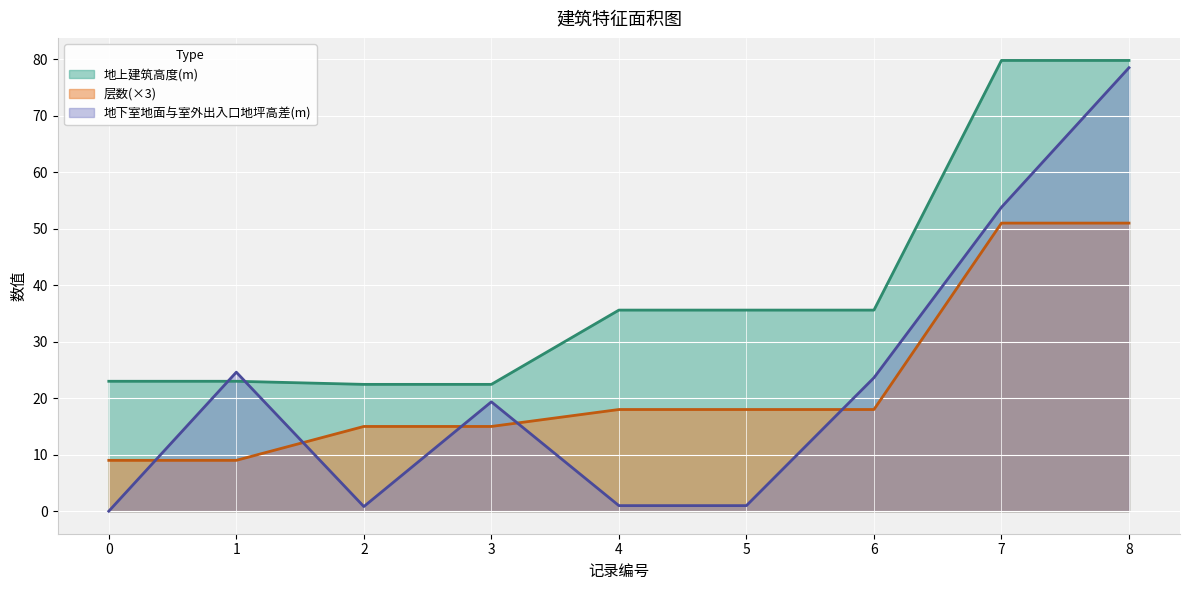

What is the value of the 地下室地面与室外出入口地坪高差(m) point at the 5th from the left?

1.0